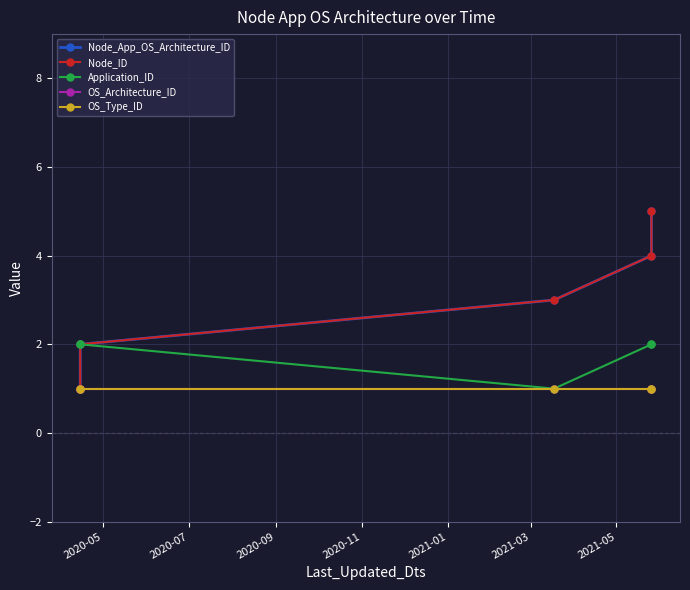

What is the value of the Node_App_OS_Architecture_ID point at the 3rd from the left?

3